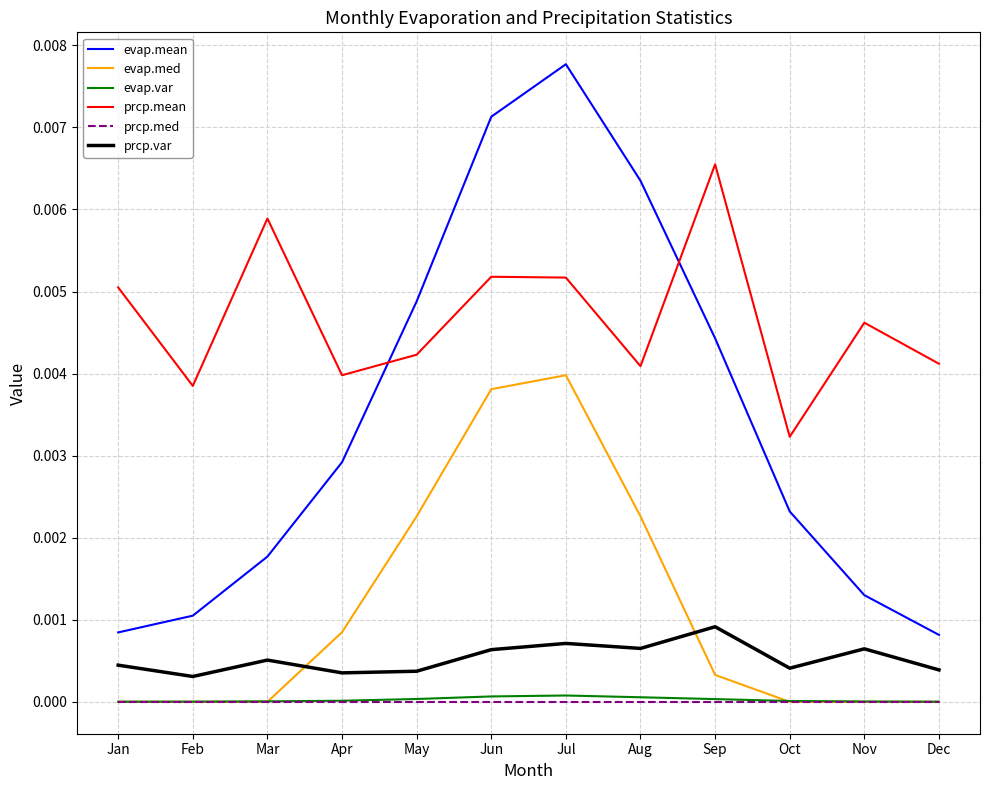

Is it true that evap.med equals 0.0 at Feb?

True